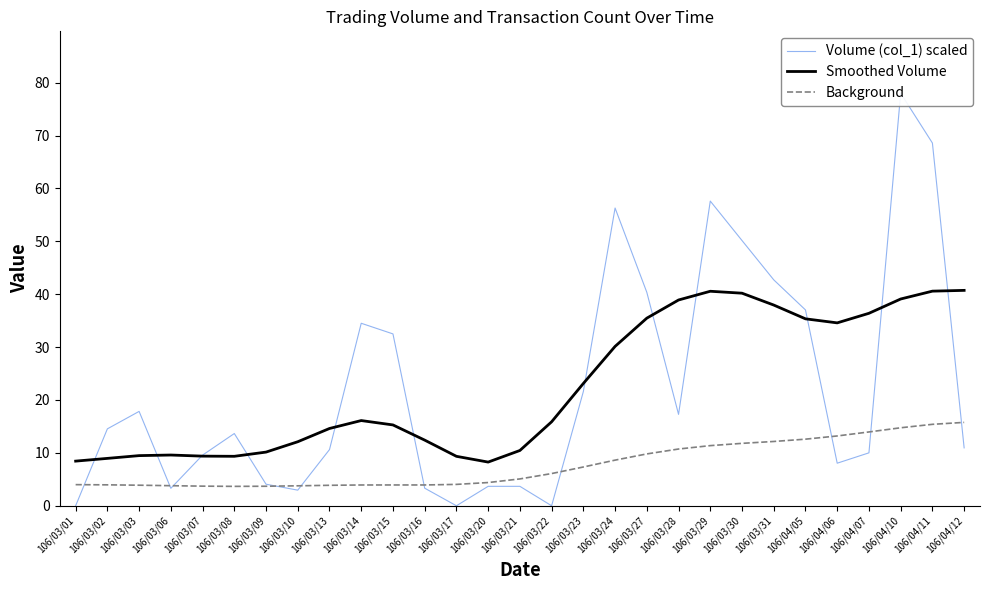

How many data points does each series have?

29